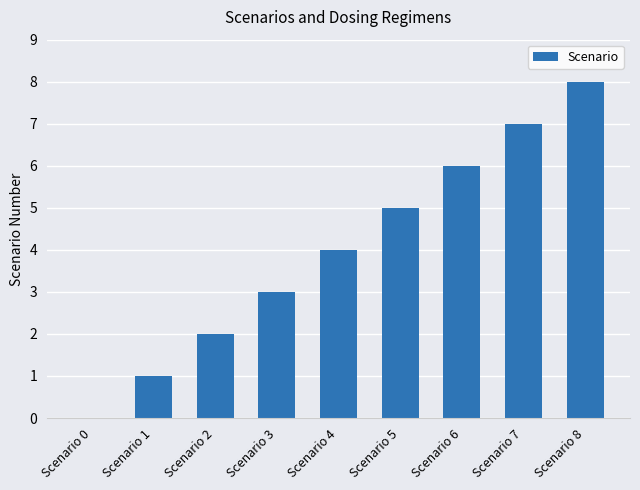

Reading left to right, list all the values displayed in this chart.

0	1	2	3	4	5	6	7	8